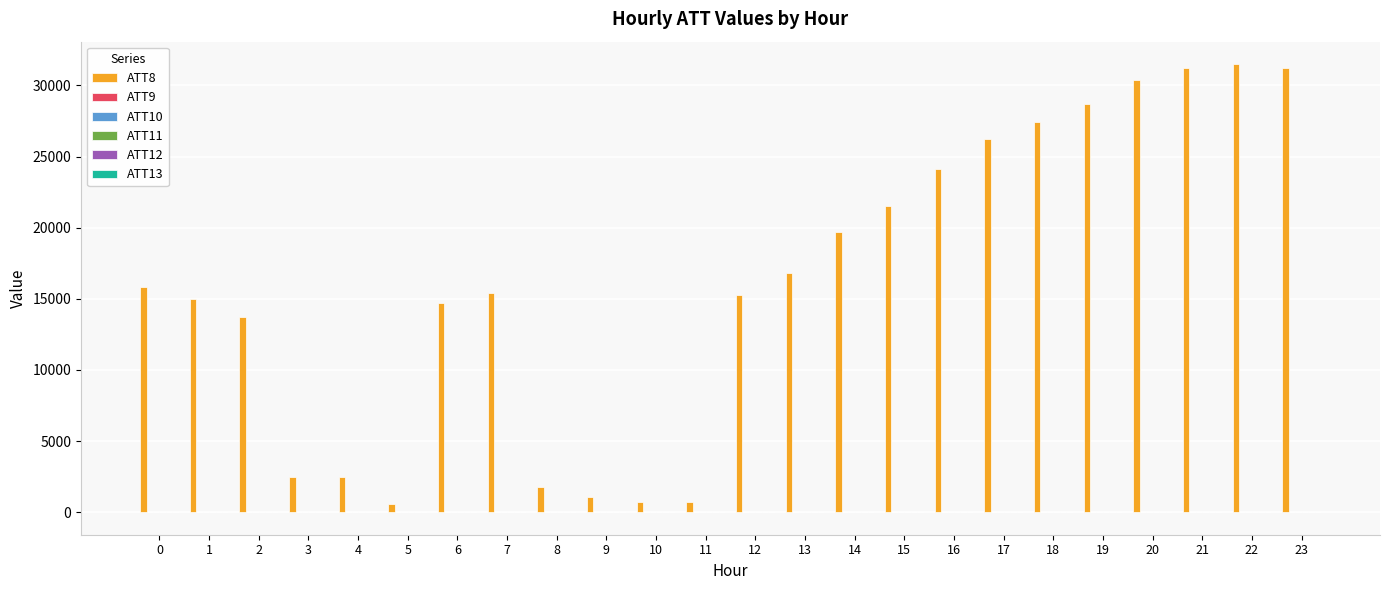

What is the greatest value displayed?

31500.0